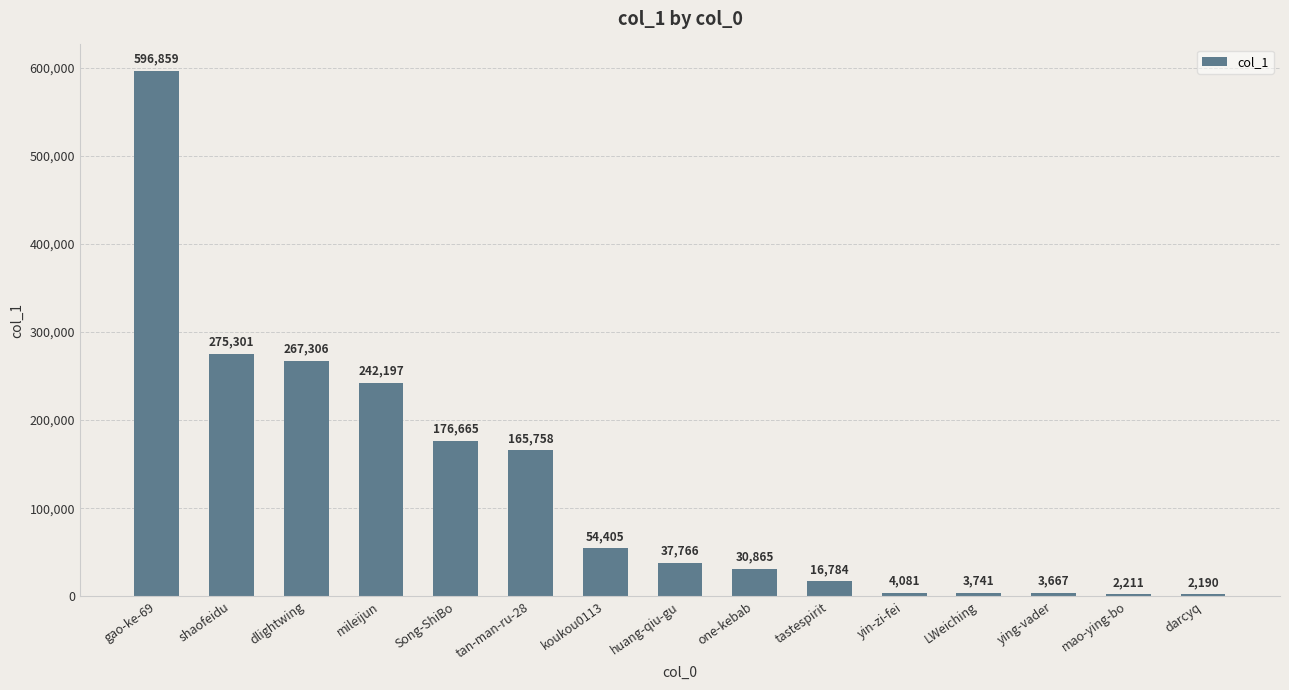

List the labels in order of value, smallest first.

darcyq, mao-ying-bo, ying-vader, LWeiching, yin-zi-fei, tastespirit, one-kebab, huang-qiu-gu, koukou0113, tan-man-ru-28, Song-ShiBo, mileijun, dlightwing, shaofeidu, gao-ke-69